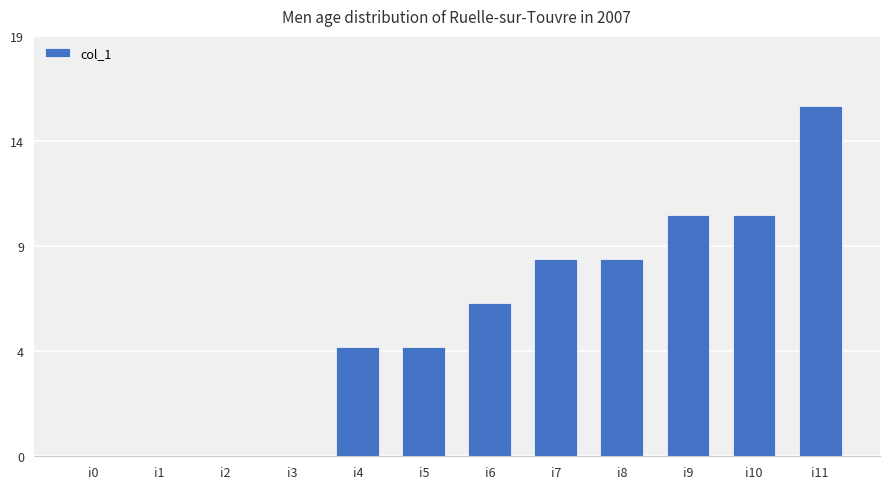

Does the chart contain stacked bars?

No